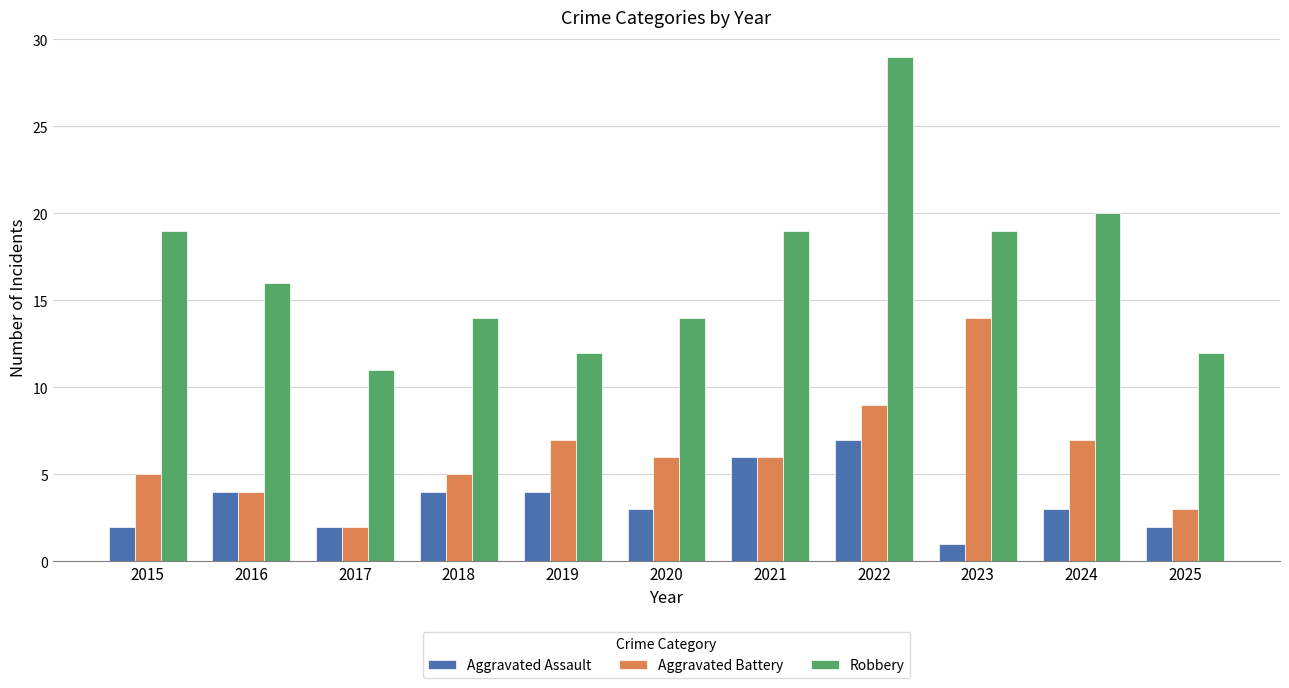

Reading left to right, list all the values displayed in this chart.

Aggravated Assault: 2	4	2	4	4	3	6	7	1	3	2
Aggravated Battery: 5	4	2	5	7	6	6	9	14	7	3
Robbery: 19	16	11	14	12	14	19	29	19	20	12